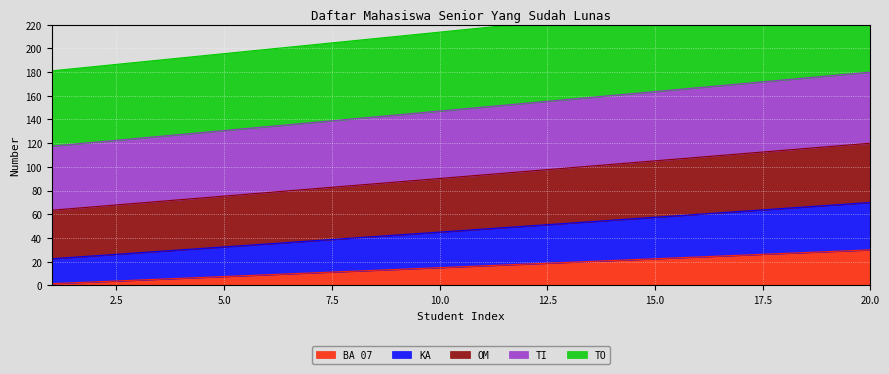

Reading right to left, what are all the values shown in this chart?

BA 07: 30.0	28.5	27.0	25.5	24.0	22.5	21.0	19.5	18.0	16.5	15.0	13.5	12.0	10.5	9.0	7.5	6.0	4.5	3.0	1.5
KA: 70.0	67.5	65.0	62.5	60.0	57.5	55.0	52.5	50.0	47.5	45.0	42.5	40.0	37.5	35.0	32.5	30.0	27.5	25.0	22.5
OM: 120.0	117.0	114.0	111.1	108.1	105.1	102.1	99.2	96.2	93.2	90.2	87.3	84.3	81.3	78.3	75.4	72.4	69.4	66.4	63.5
TI: 180.0	176.7	173.4	170.1	166.8	163.6	160.3	157.0	153.7	150.4	147.1	143.8	140.5	137.2	134.0	130.7	127.4	124.1	120.8	117.5
TO: 250.0	246.4	242.7	239.1	235.5	231.9	228.2	224.6	221.0	217.3	213.7	210.1	206.5	202.8	199.2	195.6	191.9	188.3	184.7	181.1